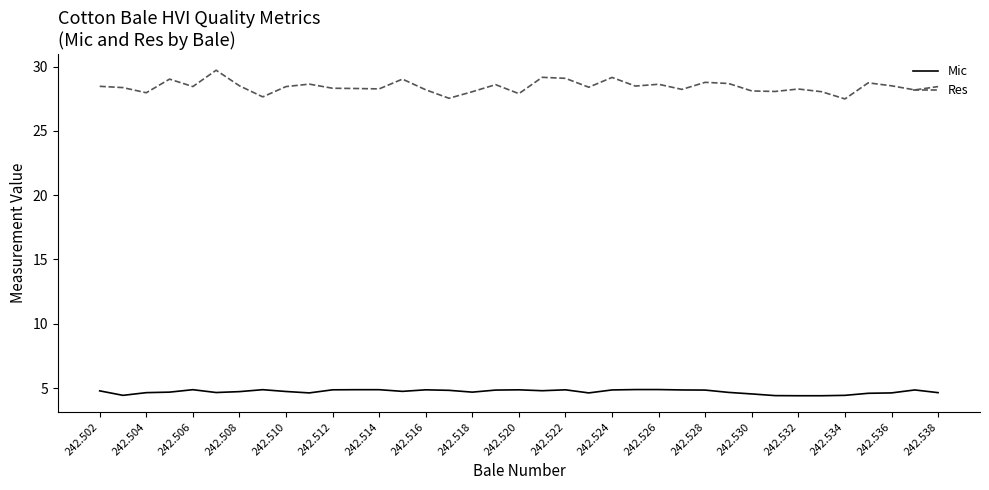

True or false: Res and Mic cross at least once.

False